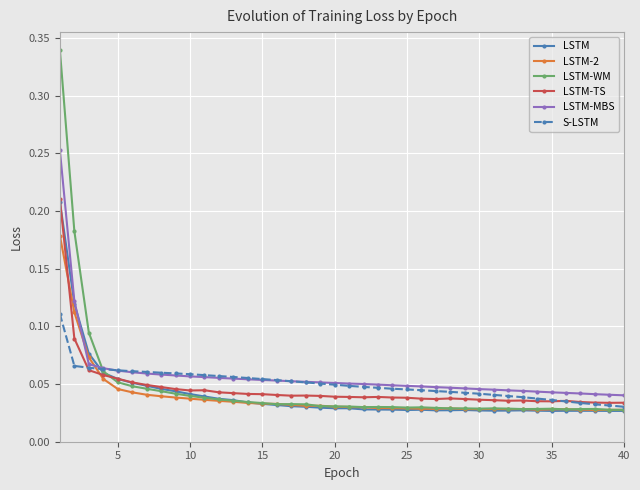

Which series has the widest spread of values?

LSTM-WM